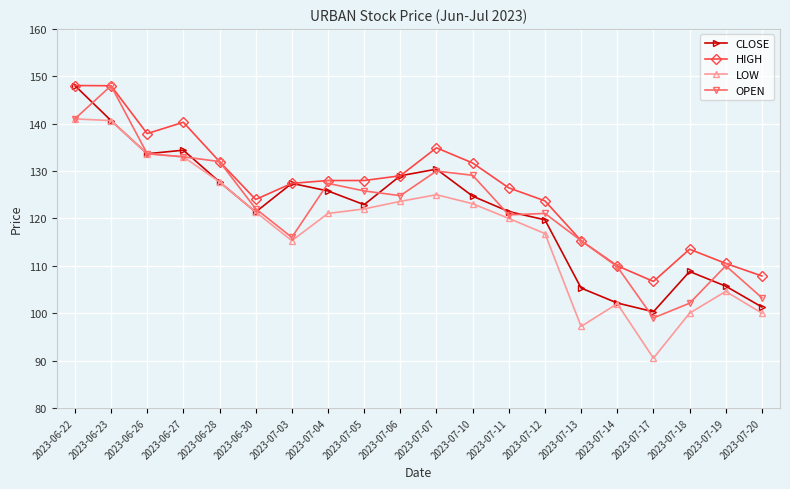

Which series changed the most between 2023-07-04 and 2023-07-17?

LOW